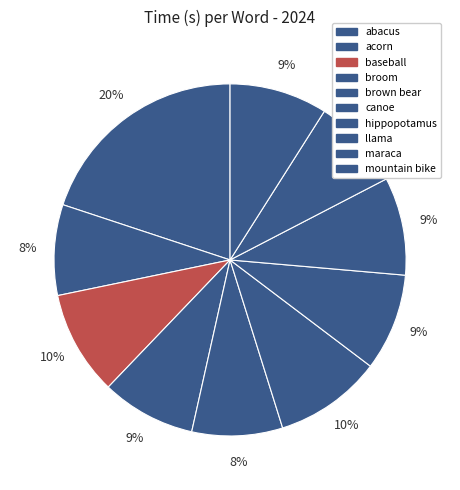

To the nearest percent, what is the difference between the largest and smallest slice percentages?

12%